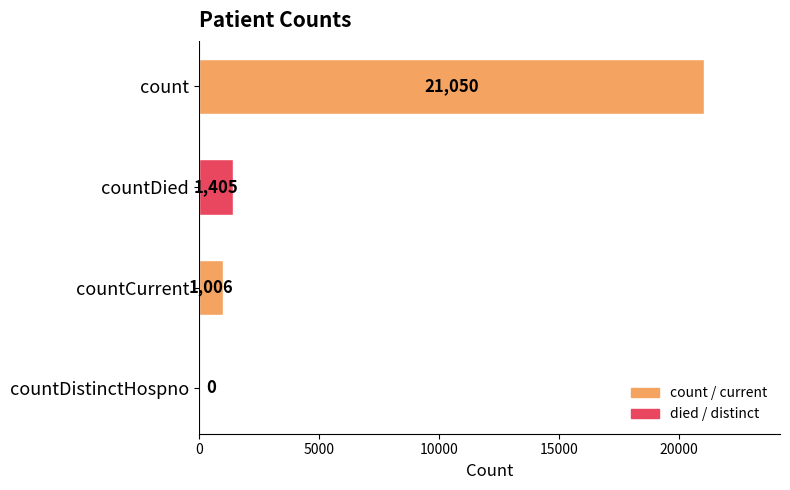

True or false: the data shows 12567 at count.

False